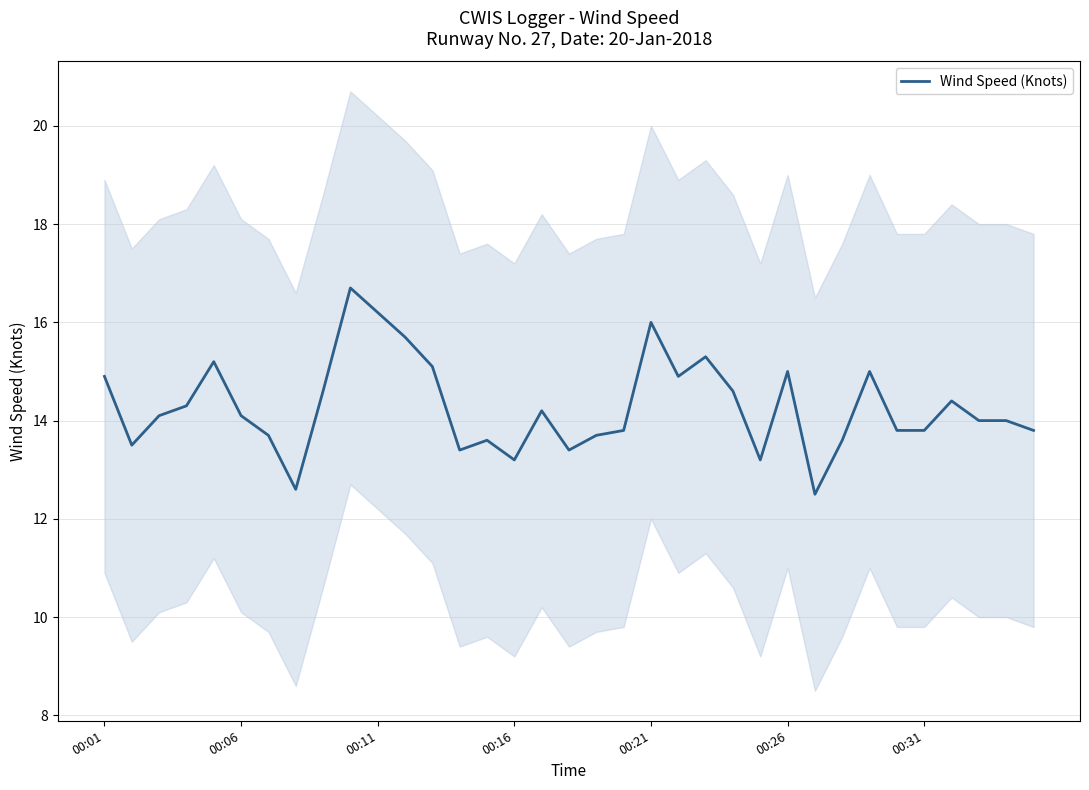

Is it true that Wind Speed (Knots) equals 4.2 at 00:16?

False